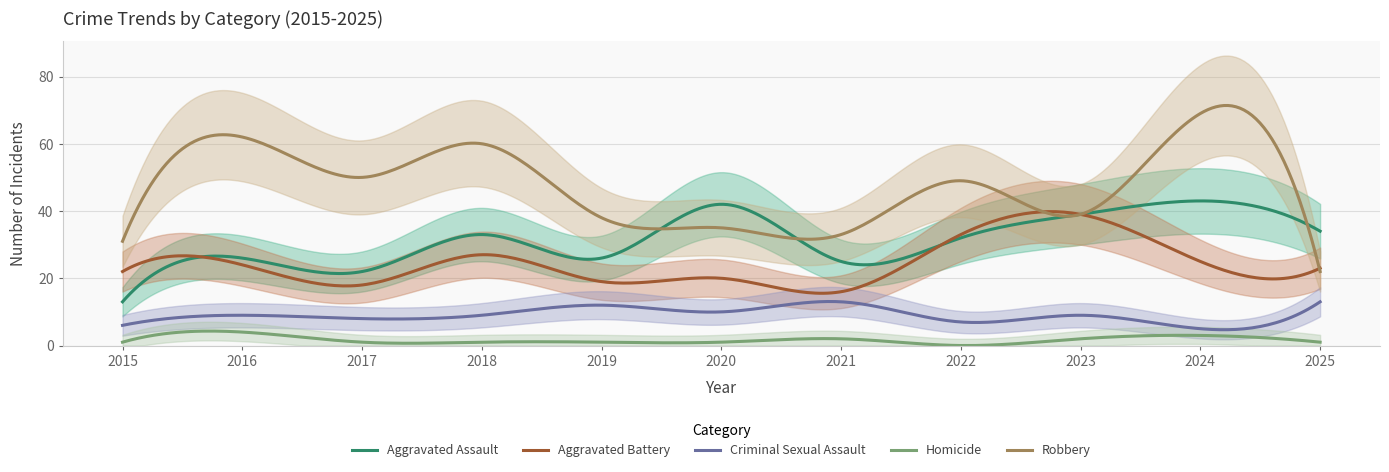

Which category has the lowest value across all series?

2022